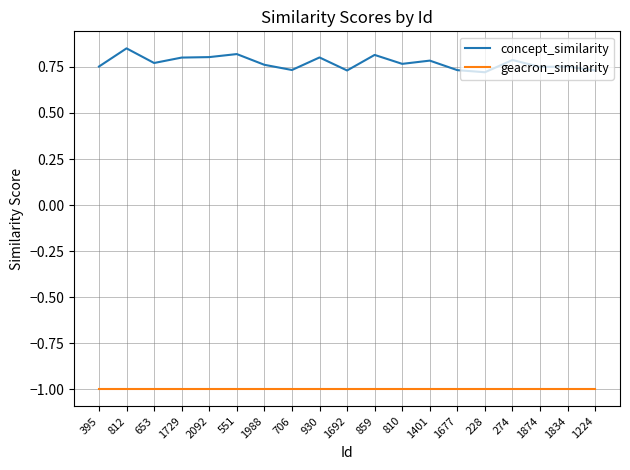

At which category does concept_similarity reach its first local valley?

653